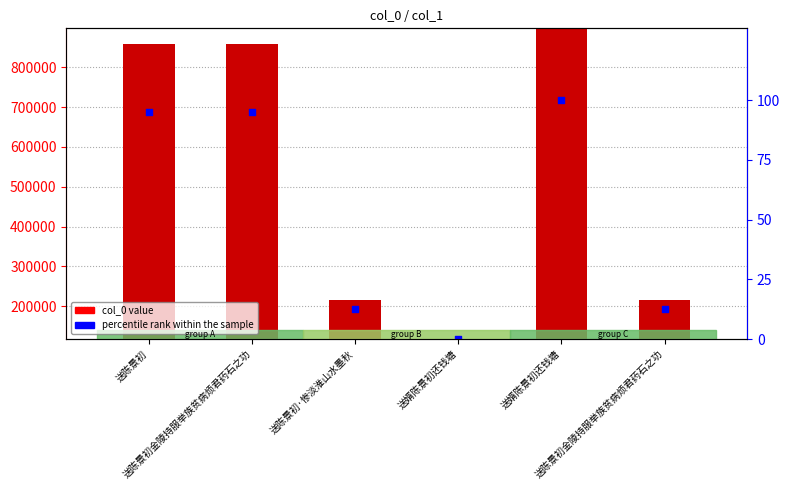

Which series contains the lowest Y value?

percentile rank within the sample